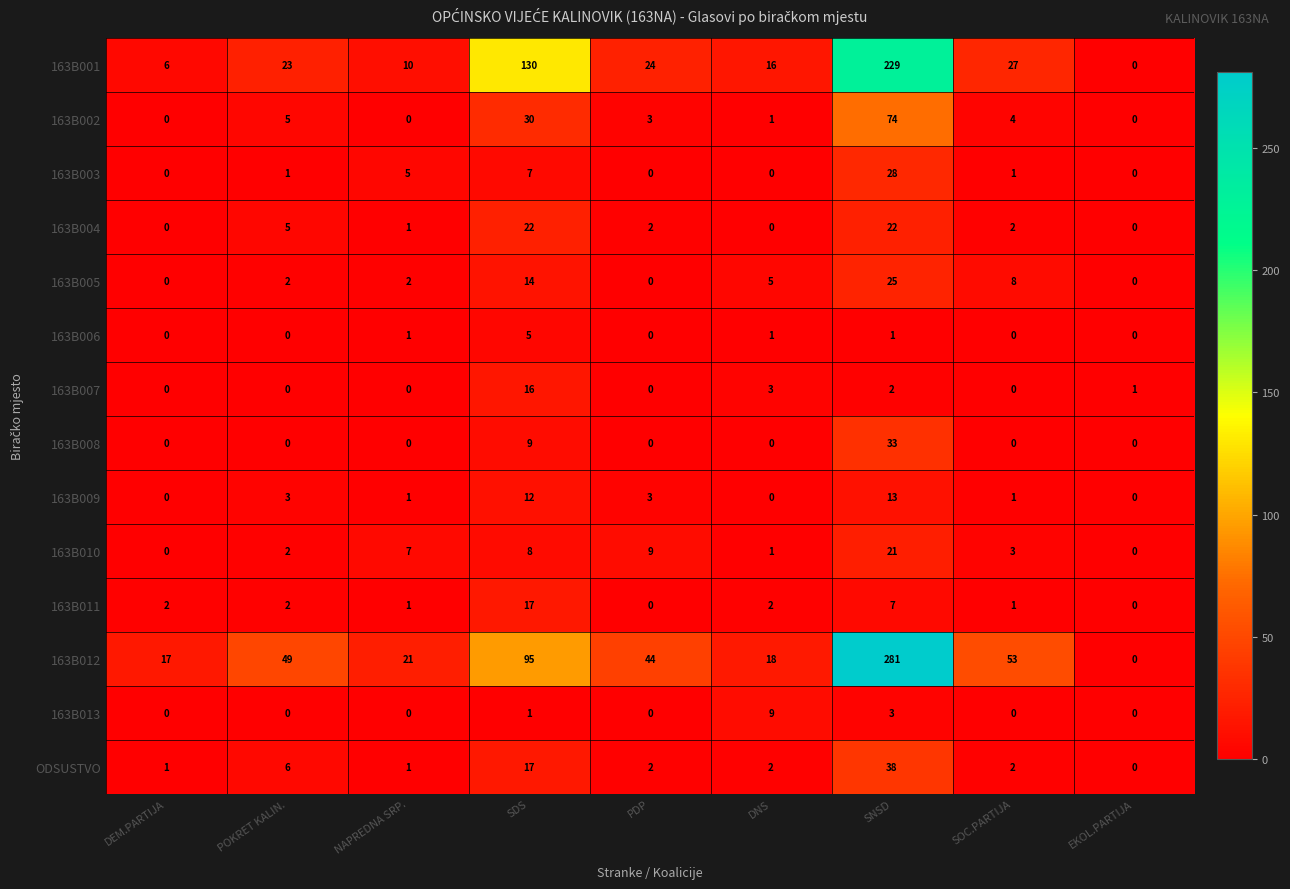

At how many categories does at least one series exceed 119?

2